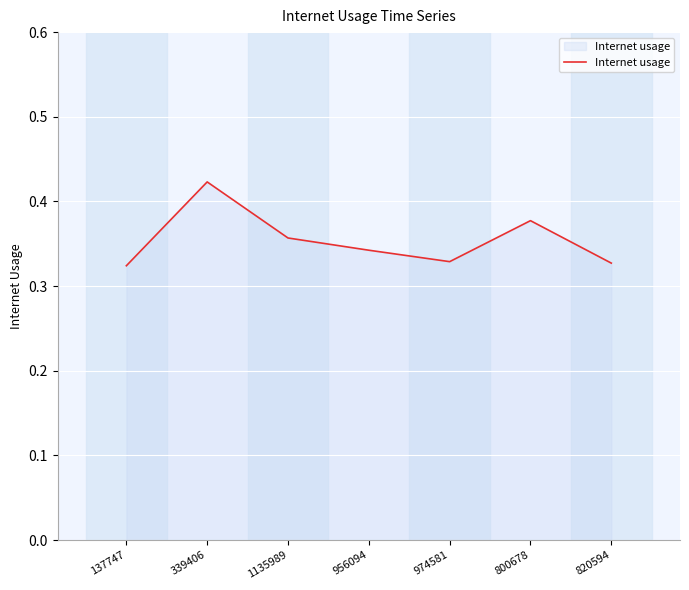

At which category does the chart reach its peak across all series?

339406